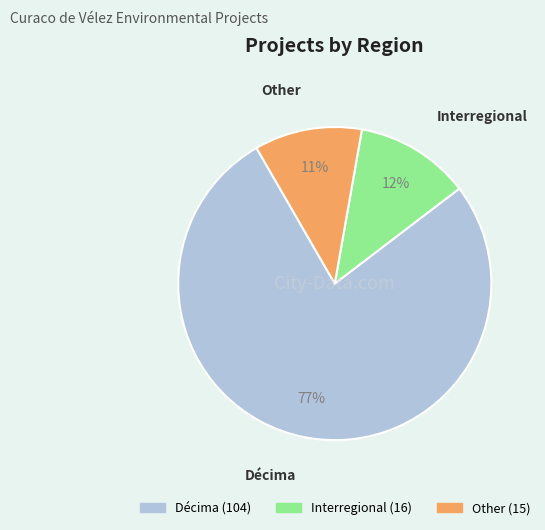

What is the ratio of the value at Other to the value at Décima?

0.1